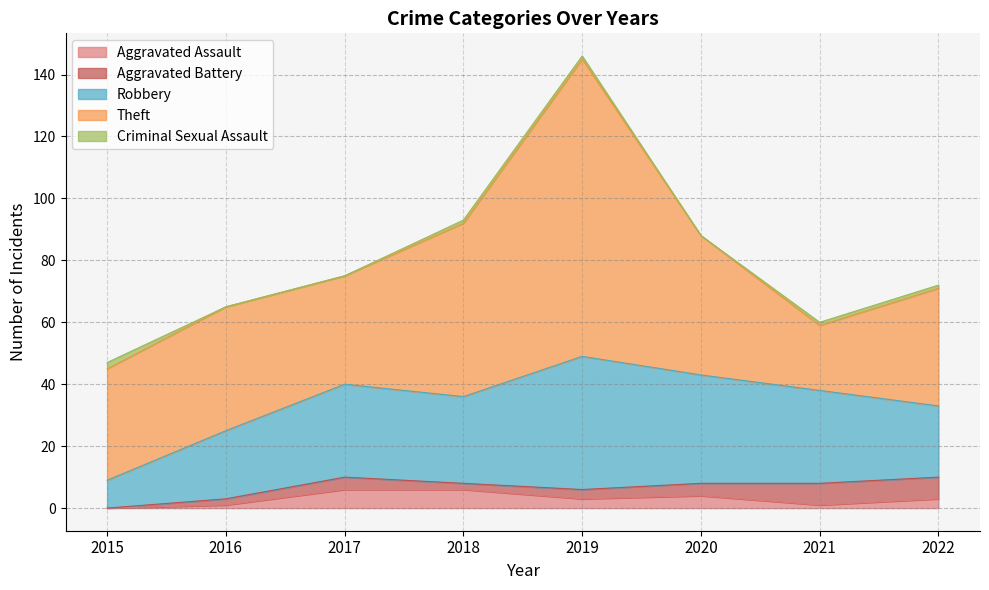

What value does the Aggravated Battery series have at 2022?

7